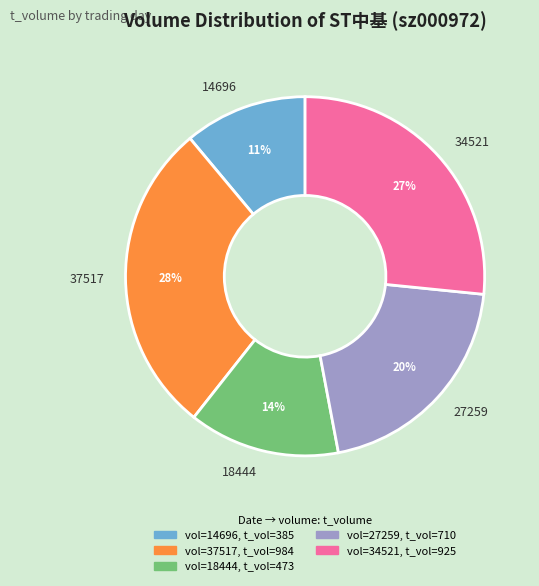

Rank the categories by value from highest to lowest.

37517, 34521, 27259, 18444, 14696